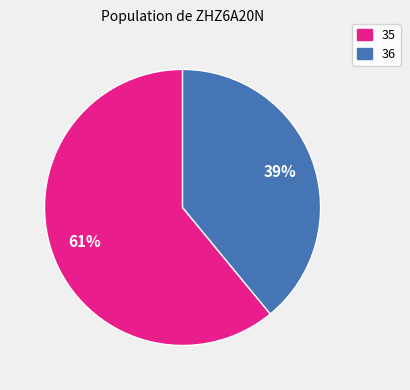

What percentage is the 35 slice, to the nearest percent?

61%